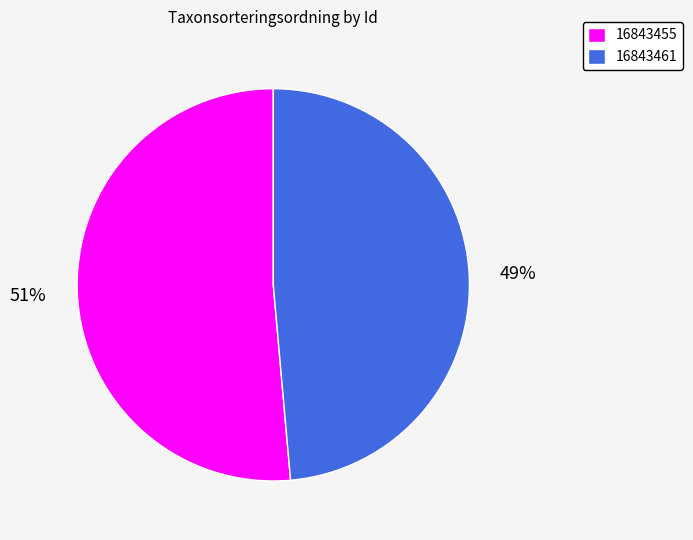

Which slice is the largest?

16843455